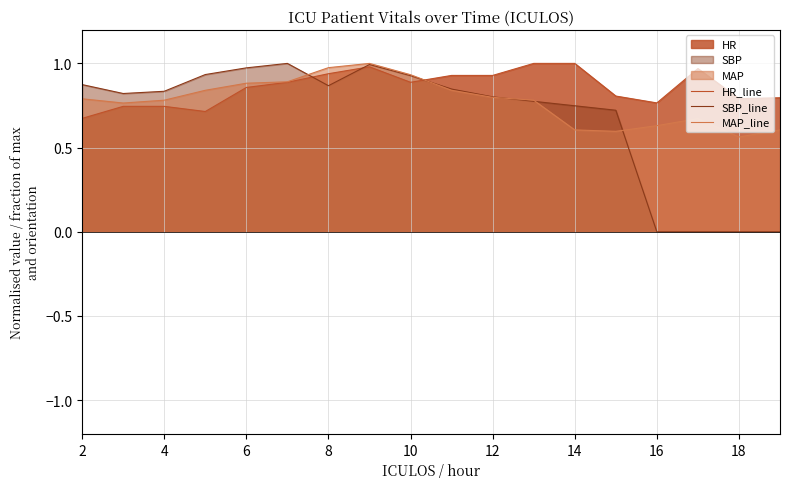

True or false: HR_line and SBP_line cross at least once.

True